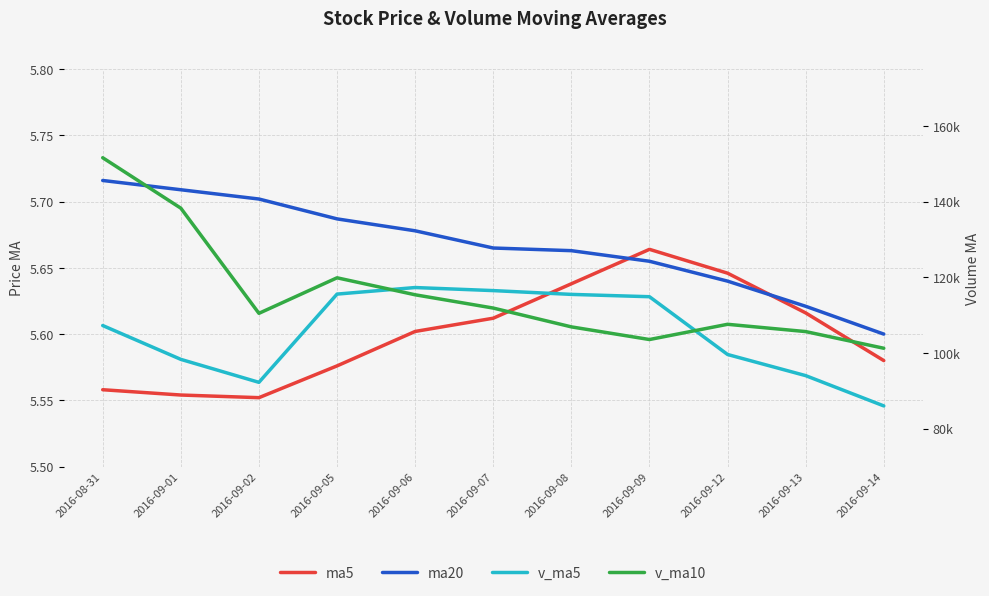

True or false: ma5 has more than 1 points higher than both neighbors.

False